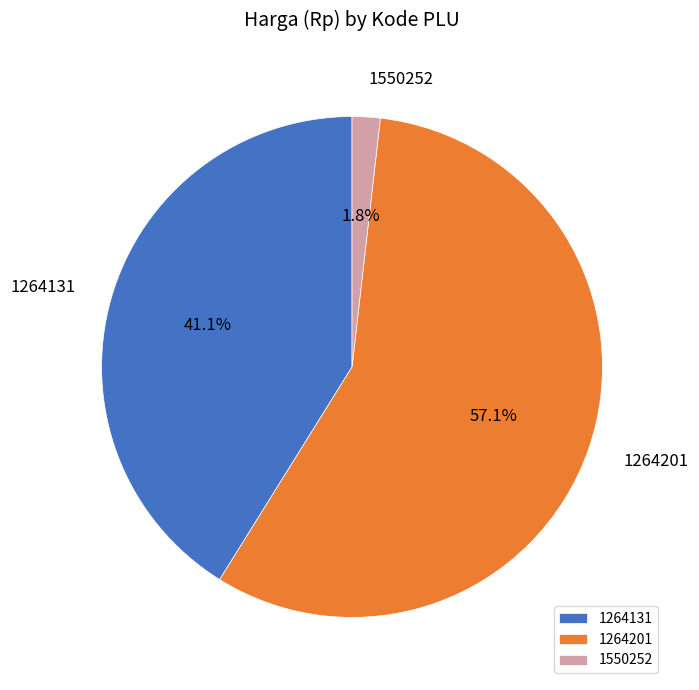

Combined, what portion of the pie is 1264201 and 1264131?

98.2%